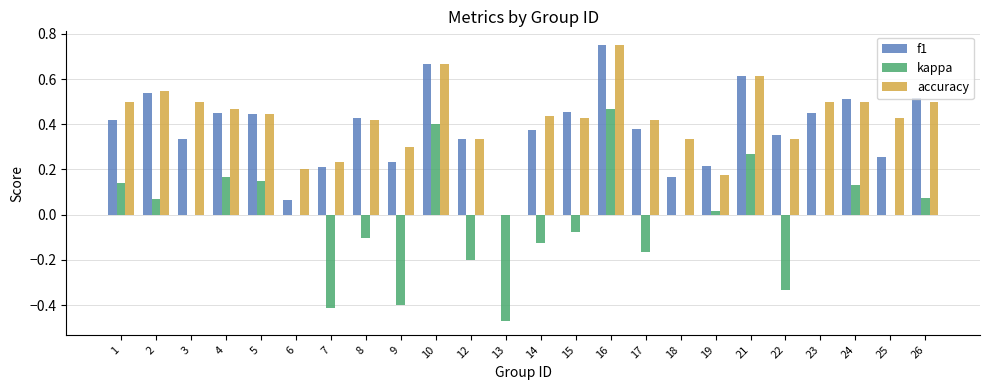

Which category has the highest value in the kappa series?

16